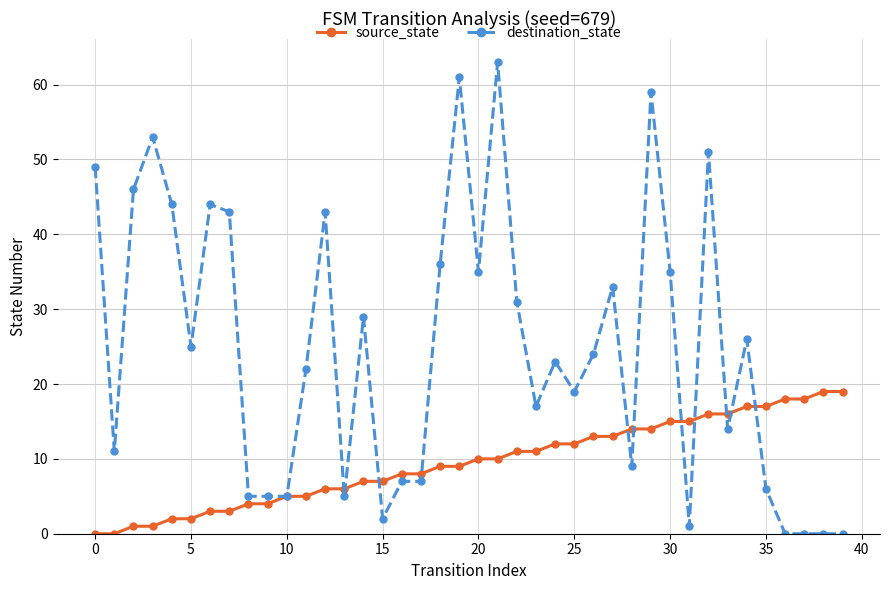

Rank the series by their maximum value, from lowest to highest.

source_state, destination_state